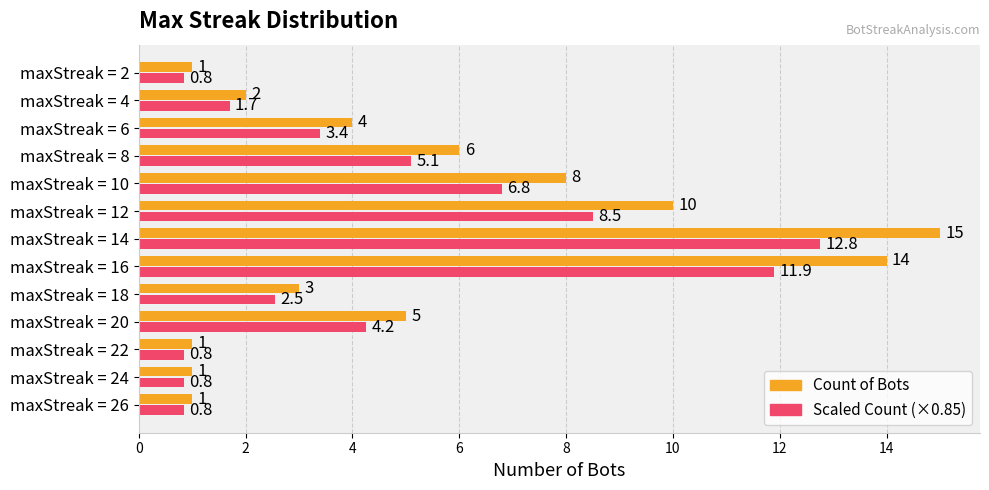

At which category is the sum across all series the highest?

maxStreak = 14